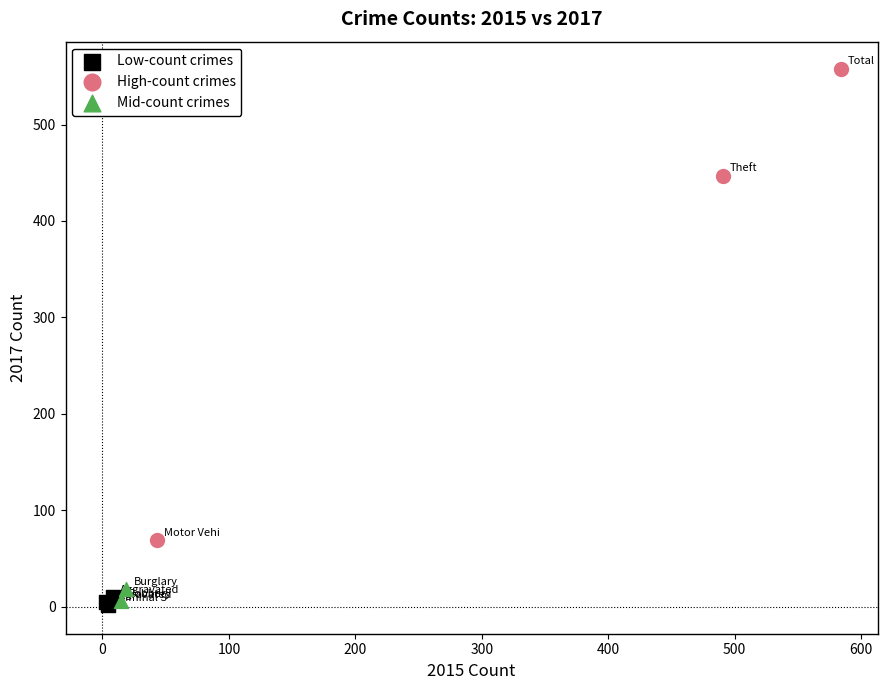

What are all the series names shown in the legend?

Low-count crimes, High-count crimes, Mid-count crimes